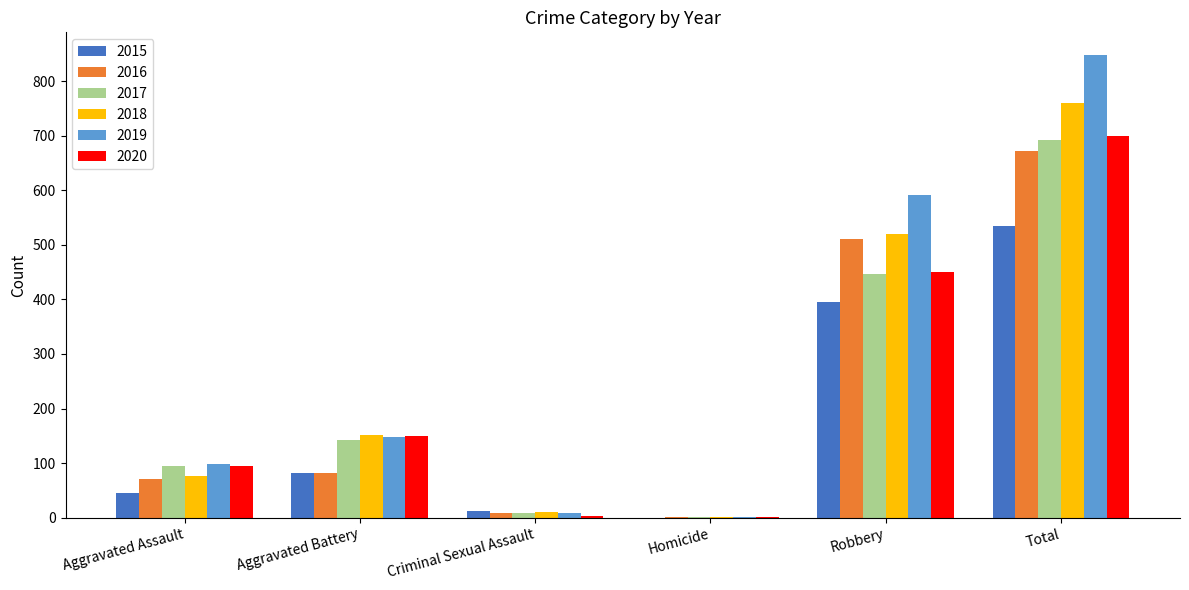

The 2016 series shows 136 at Aggravated Battery. True or false?

False